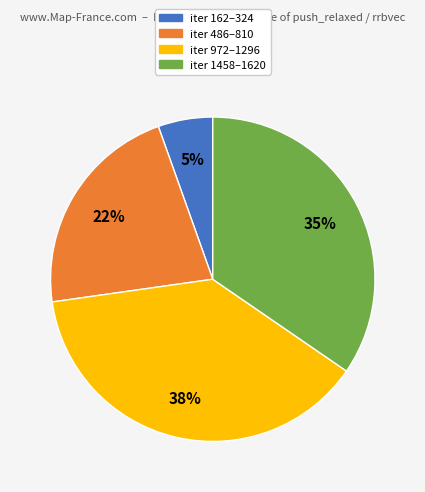

To the nearest percent, what is the combined percentage of iter 162–324 and iter 1458–1620?

40%